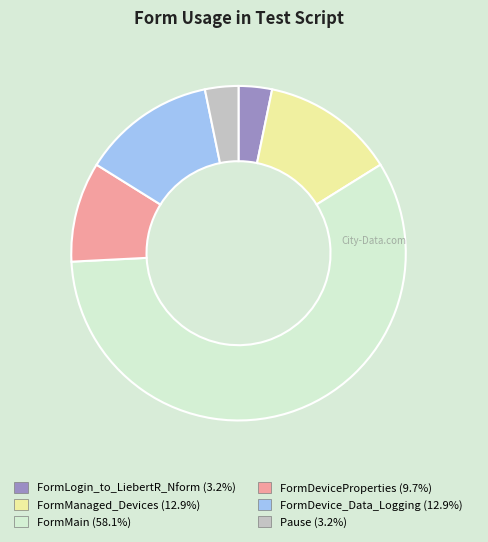

What is the ratio of the value at FormMain to the value at Pause?

18.0